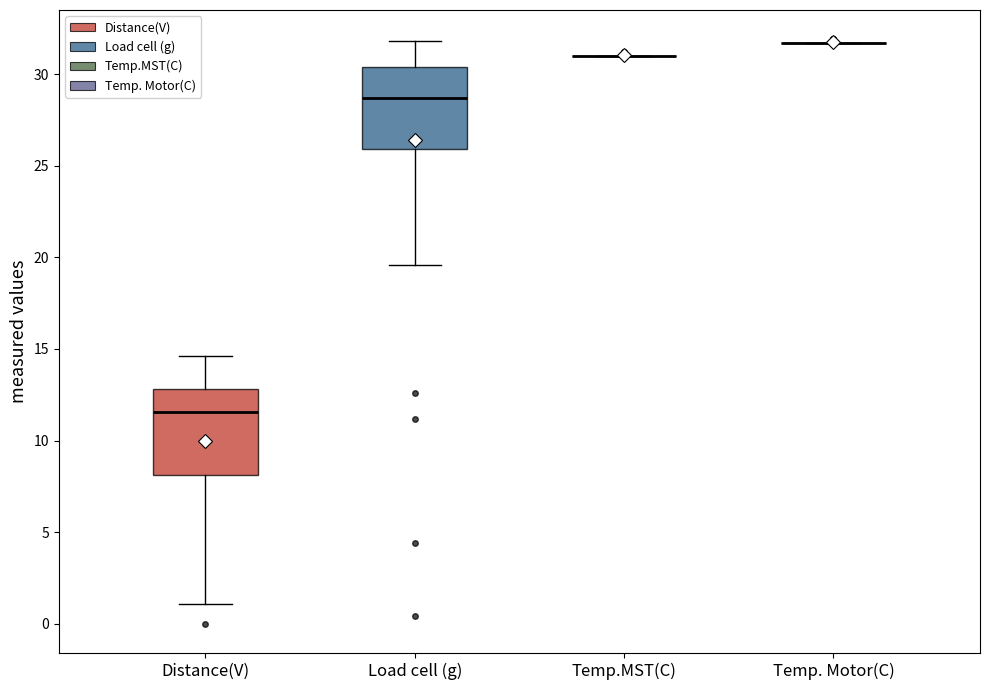

Where does the upper whisker of the box for Load cell (g) end on the y-axis? The values are not printed on the chart, so give them approximately, as read against the axis.

32.0